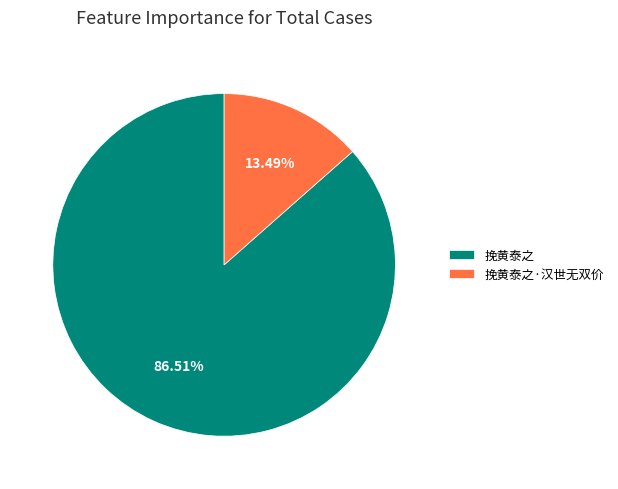

To the nearest percent, what is the combined percentage of 挽黄泰之 and 挽黄泰之·汉世无双价?

100%